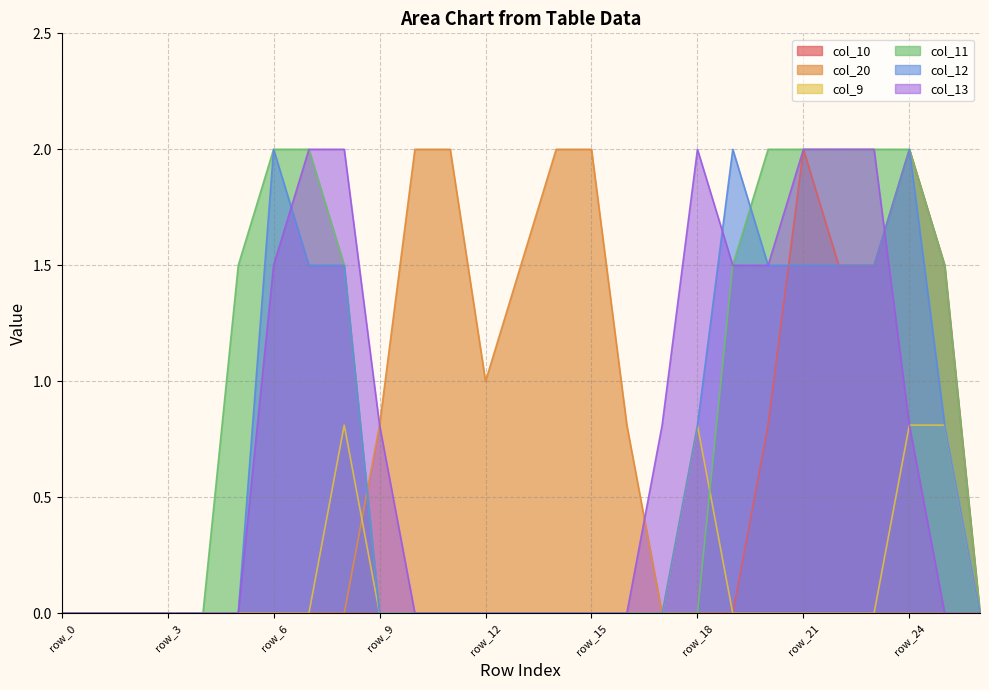

Rank the series at row_7 from lowest to highest value.

col_10, col_20, col_9, col_12, col_11, col_13